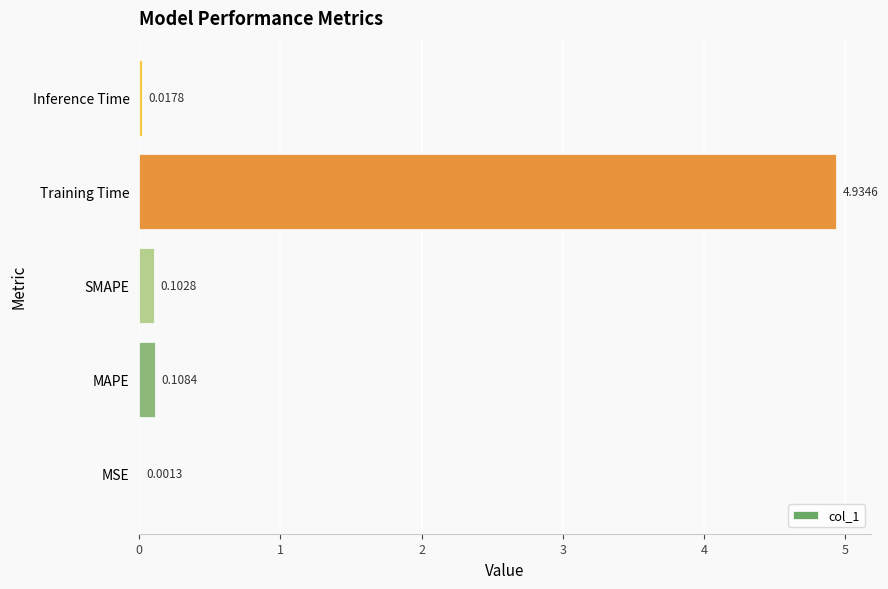

What is the sum of the values at Training Time and Inference Time?

5.0